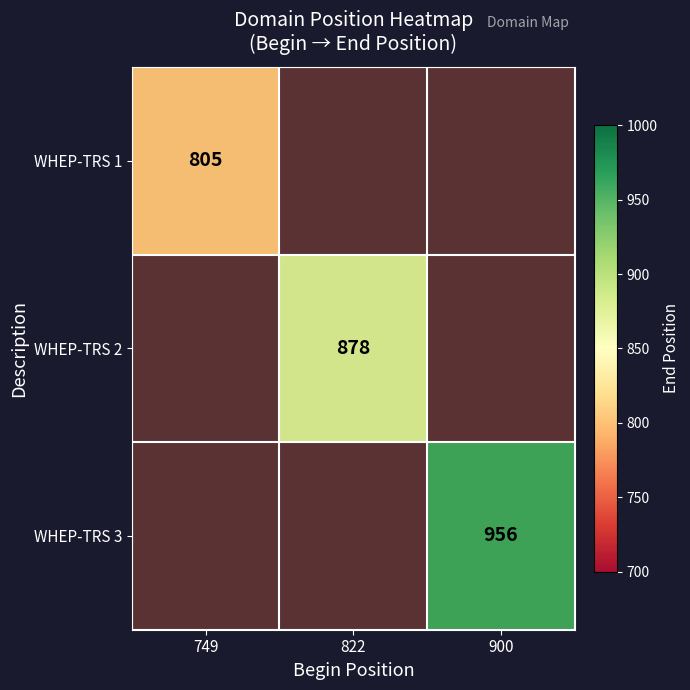

Count the number of data series in this chart.

3